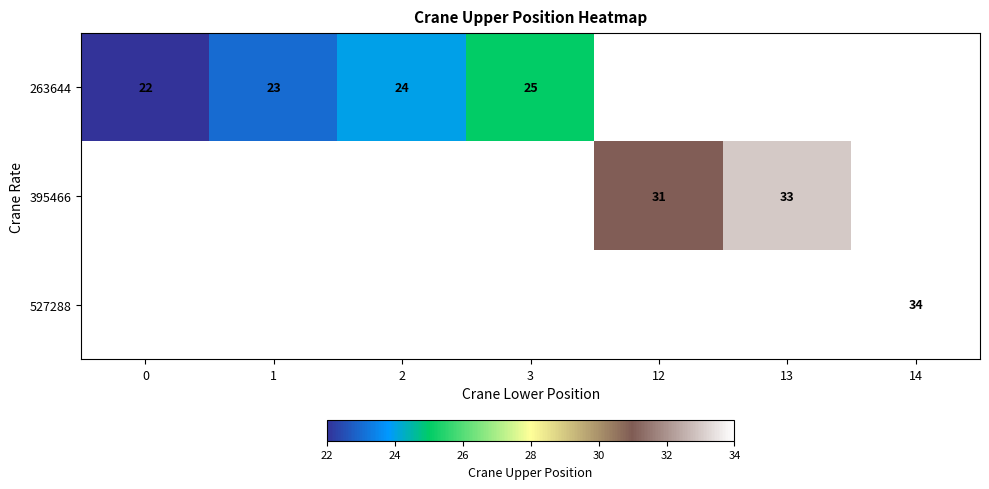

The value of 263644 at 3 is 25. True or false?

True